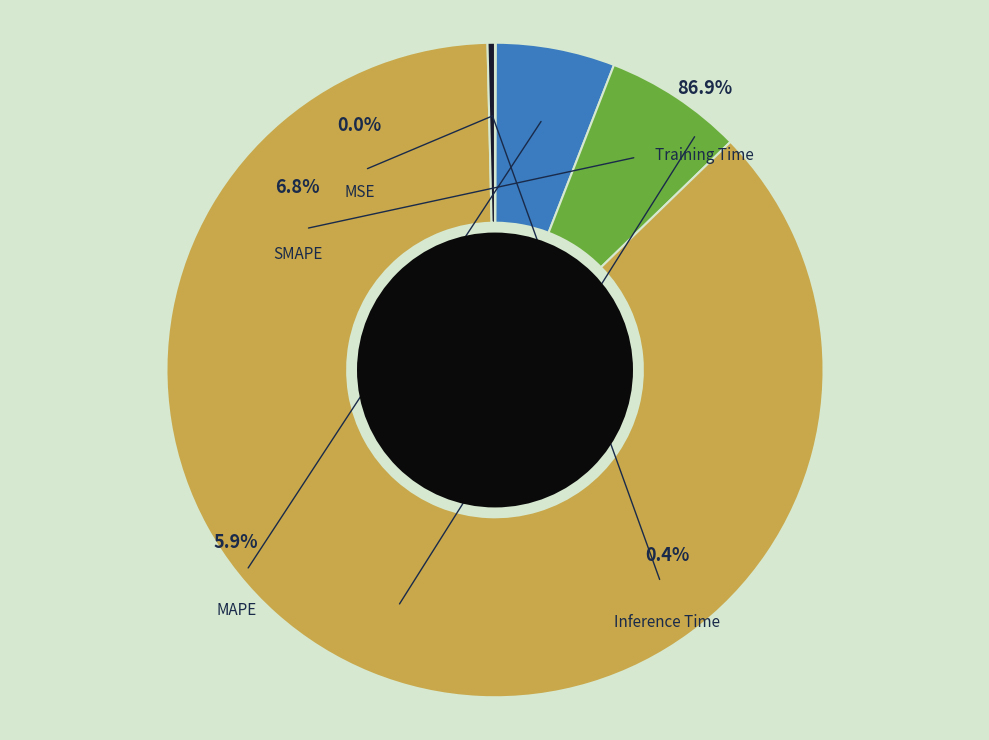

What portion of the pie excludes MAPE?

94.1%